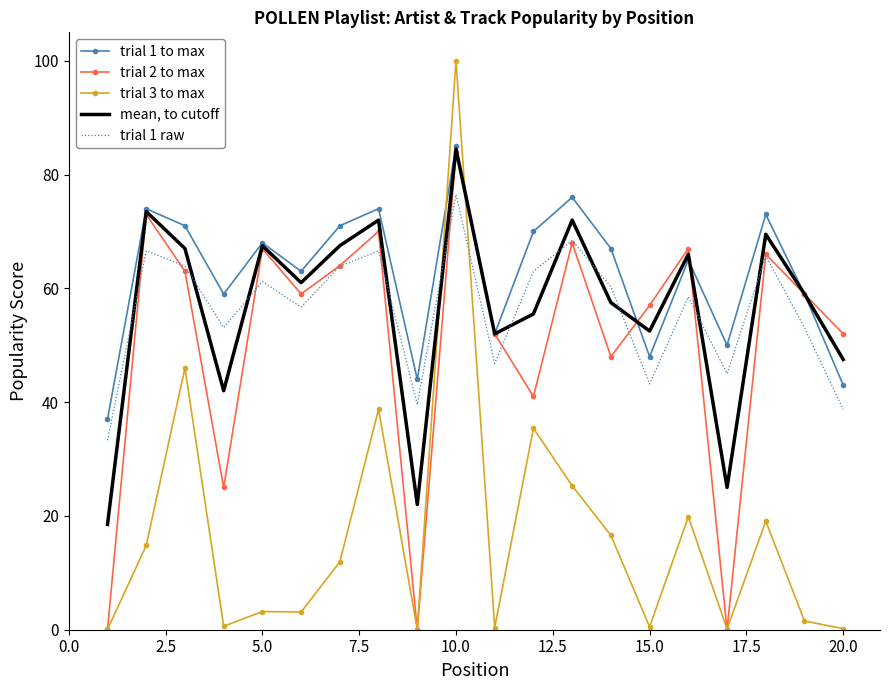

Which series has the largest range (max minus min)?

trial 3 to max